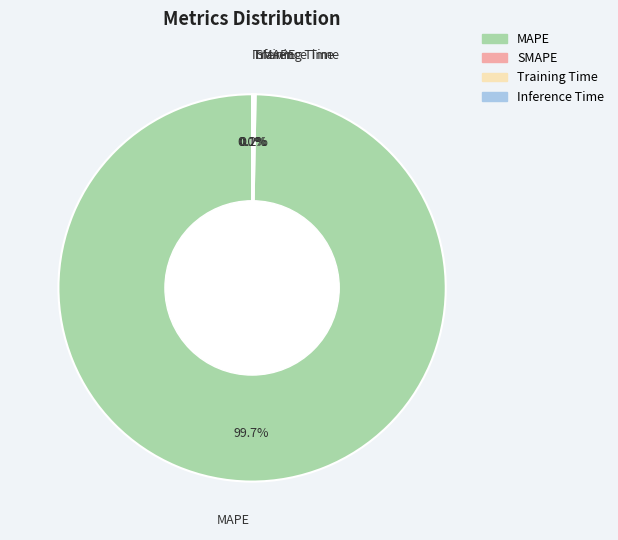

Which slice is the largest?

MAPE